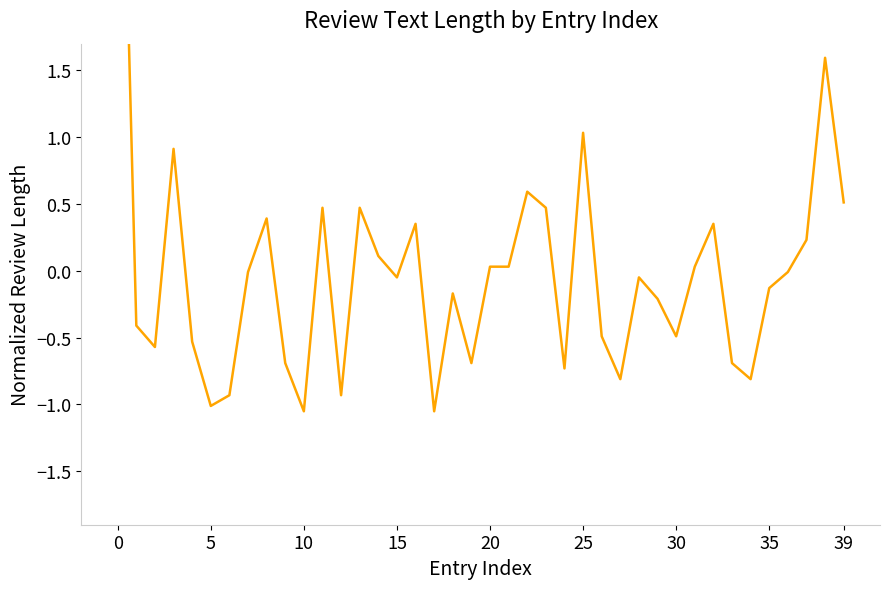

How many negative values are there?

23